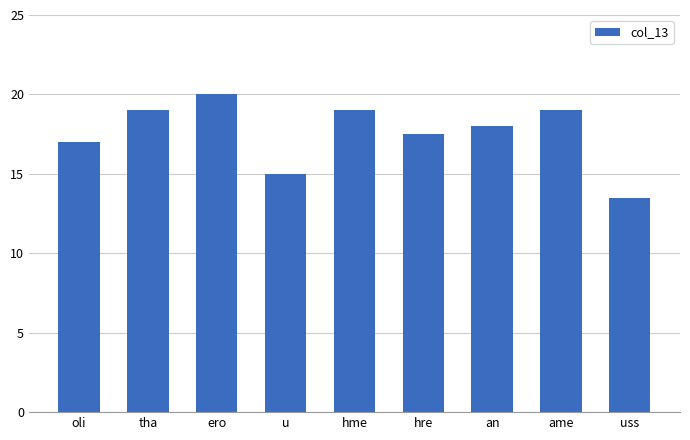

What is the difference between the second highest and minimum values?

5.5